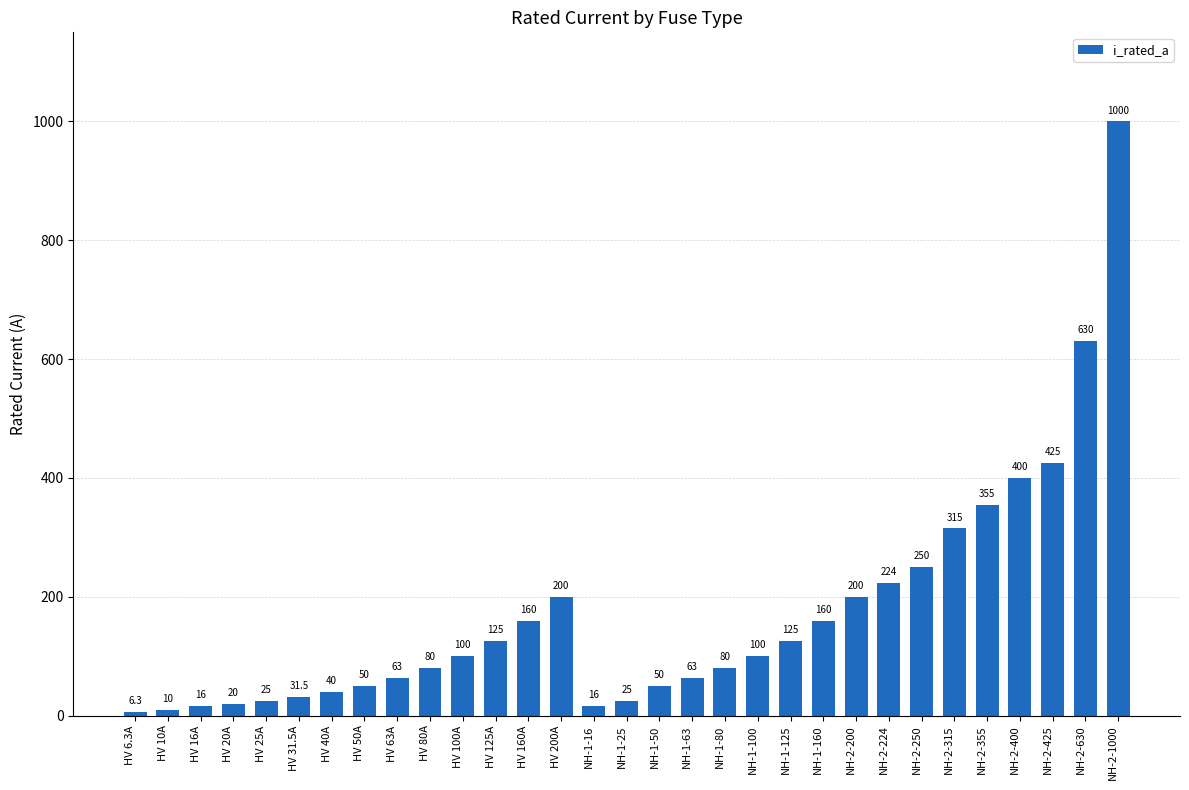

Between HV 31.5A and NH-1-125, which is larger?

NH-1-125